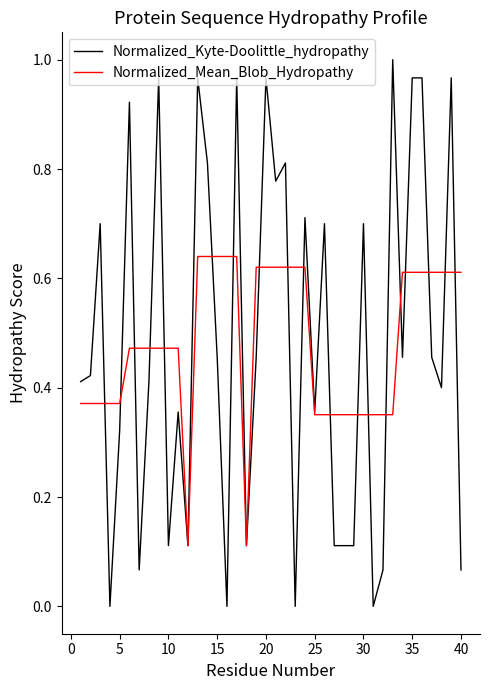

Which series has the widest spread of values?

Normalized_Kyte-Doolittle_hydropathy